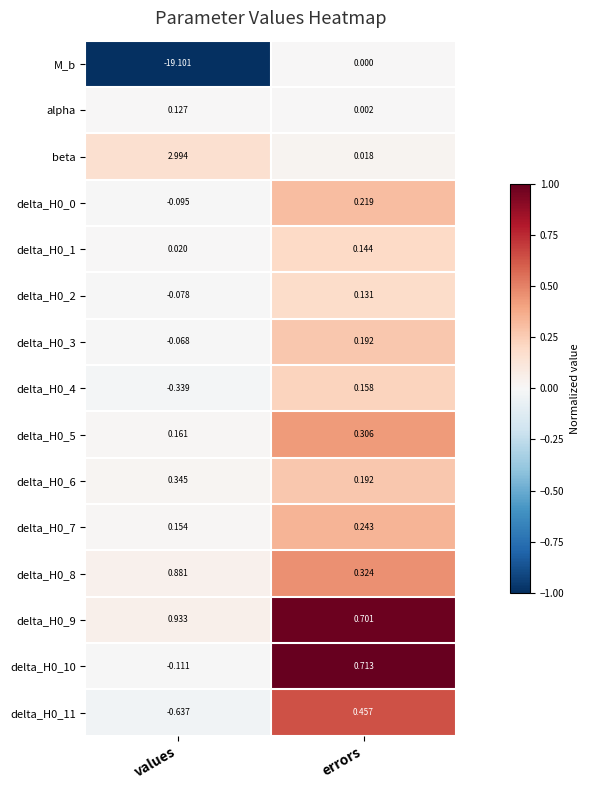

Which series has the largest range (max minus min)?

M_b